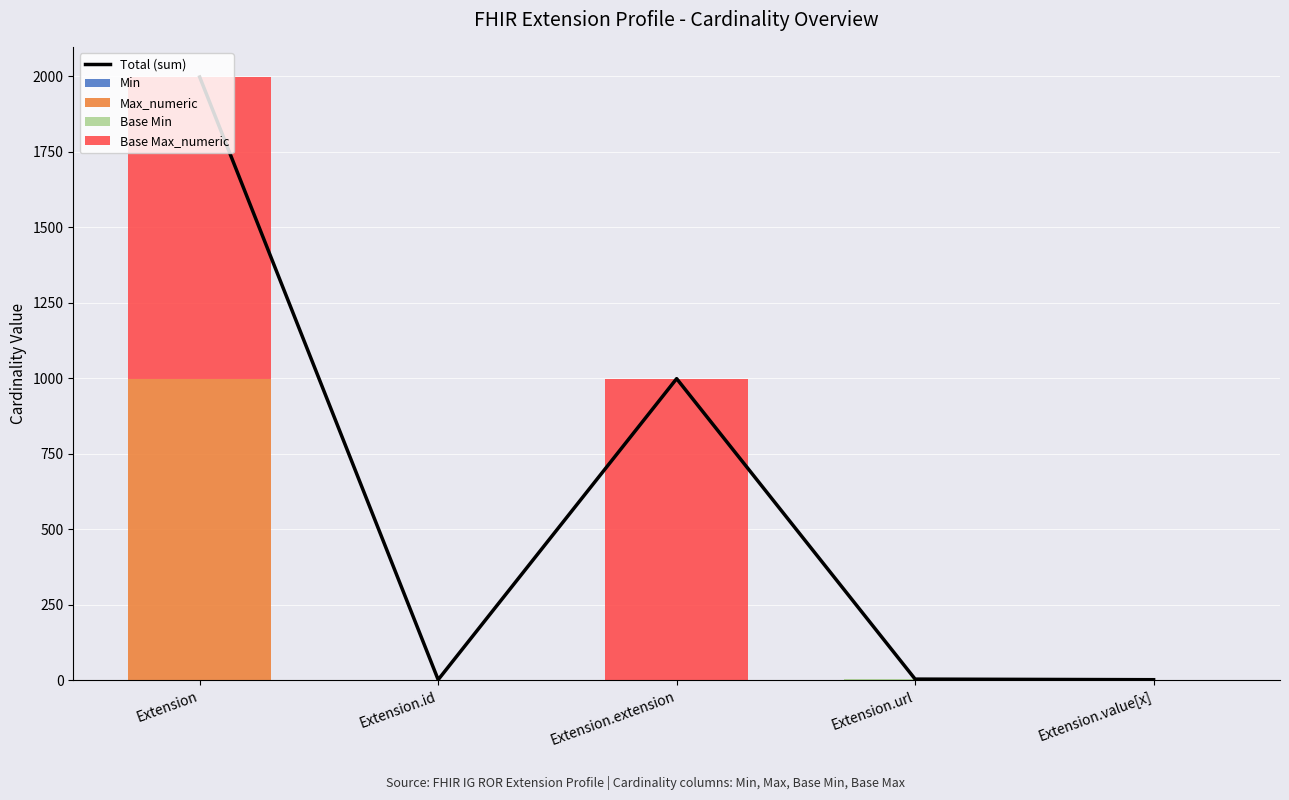

Between Extension and Extension.id, which is larger?

Extension